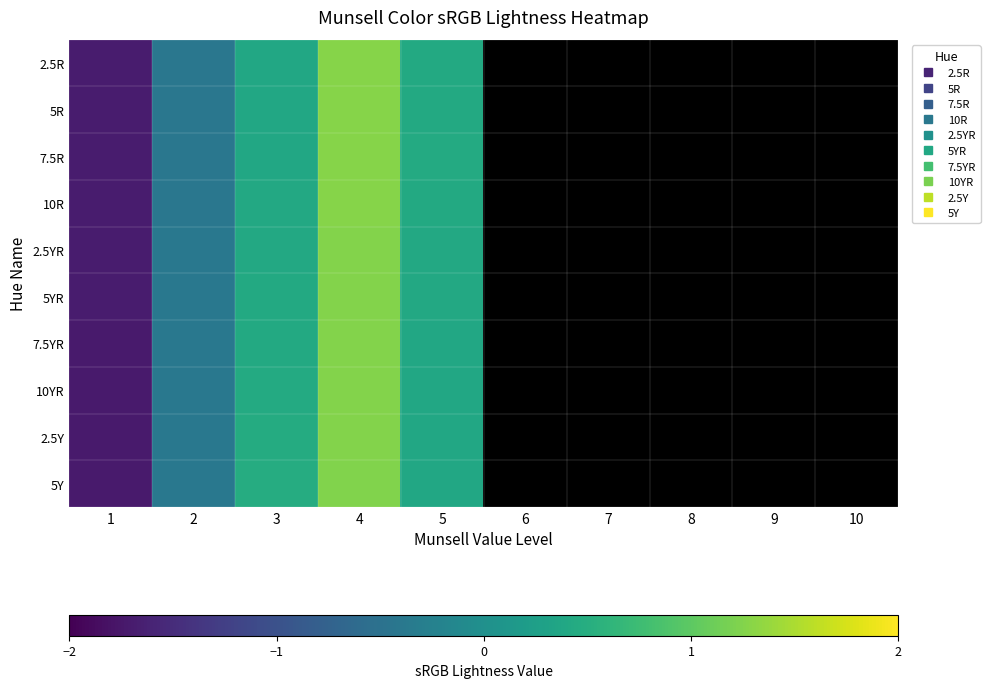

What is the greatest value displayed?

1.3